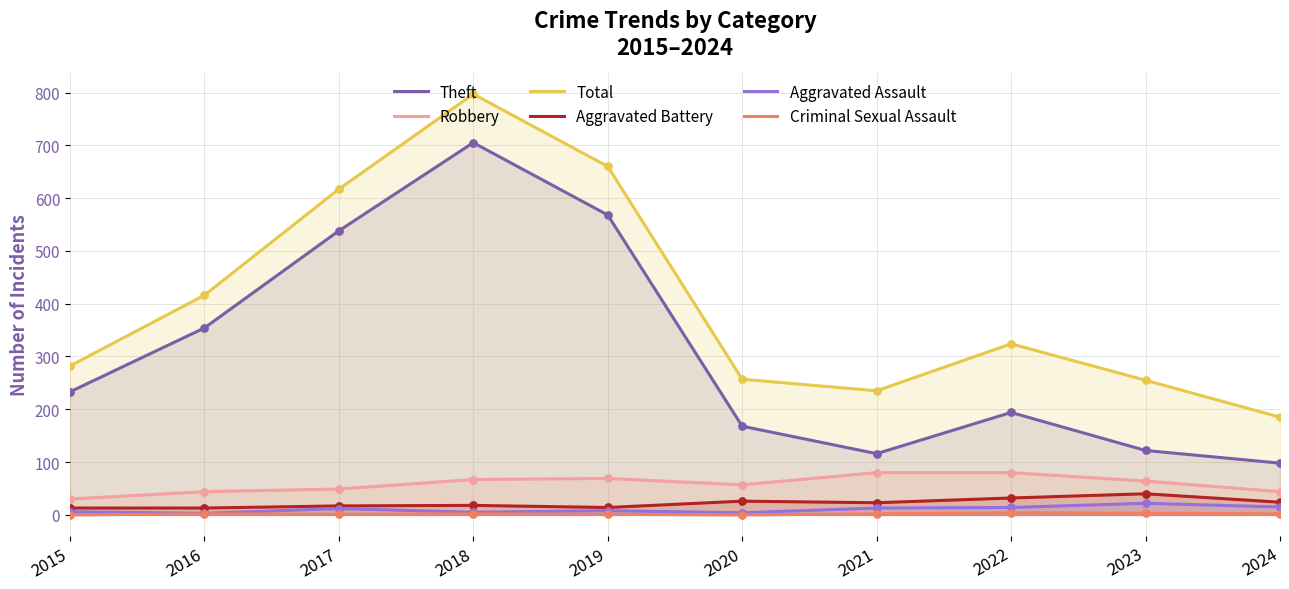

What are all the series names shown in the legend?

Theft, Robbery, Total, Aggravated Battery, Aggravated Assault, Criminal Sexual Assault